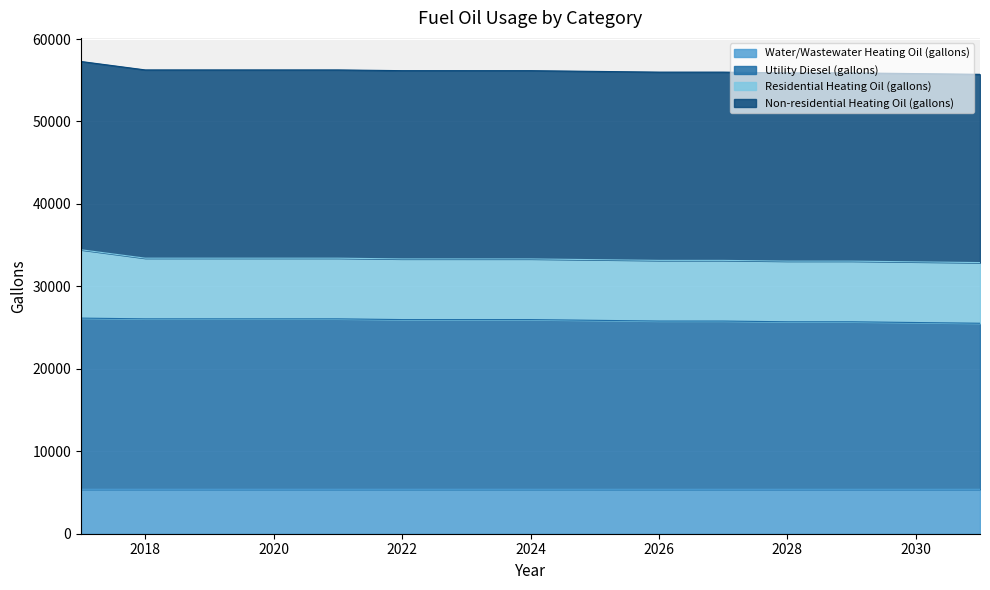

What is the total value across all series at 2026?

55987.2